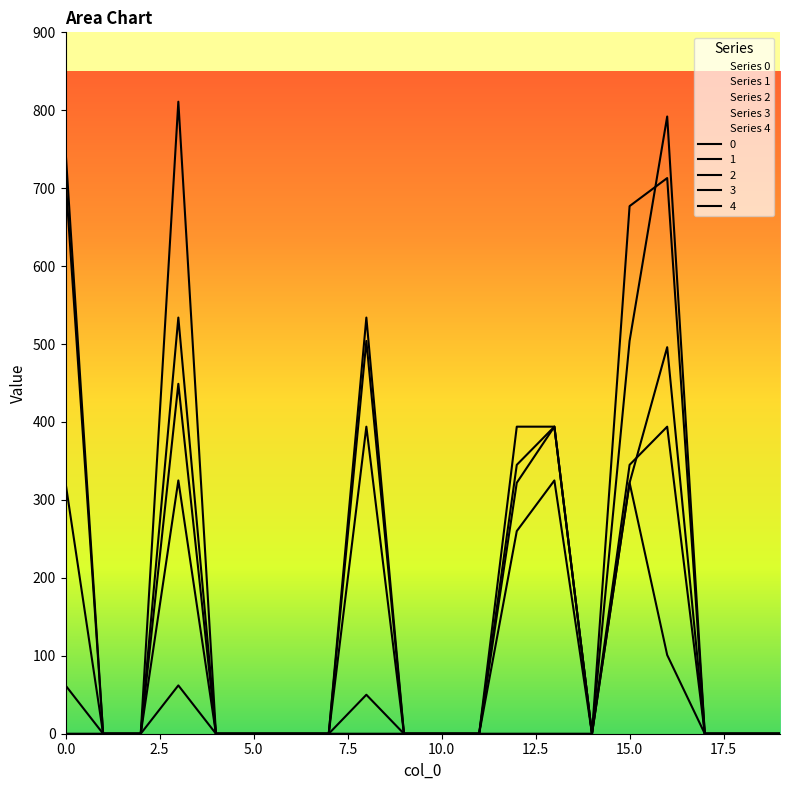

The 2 series shows 0.0 at 17. True or false?

True